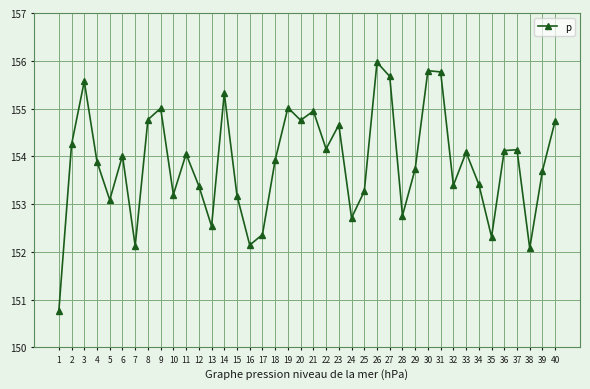

Where is the data nearest to the value 153?

5